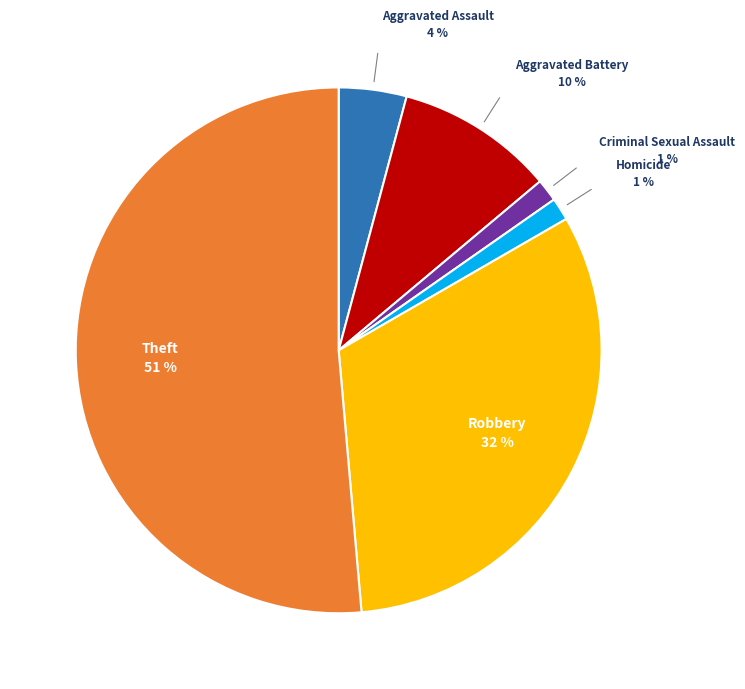

Combined, do Aggravated Battery and Aggravated Assault account for over 50%?

No